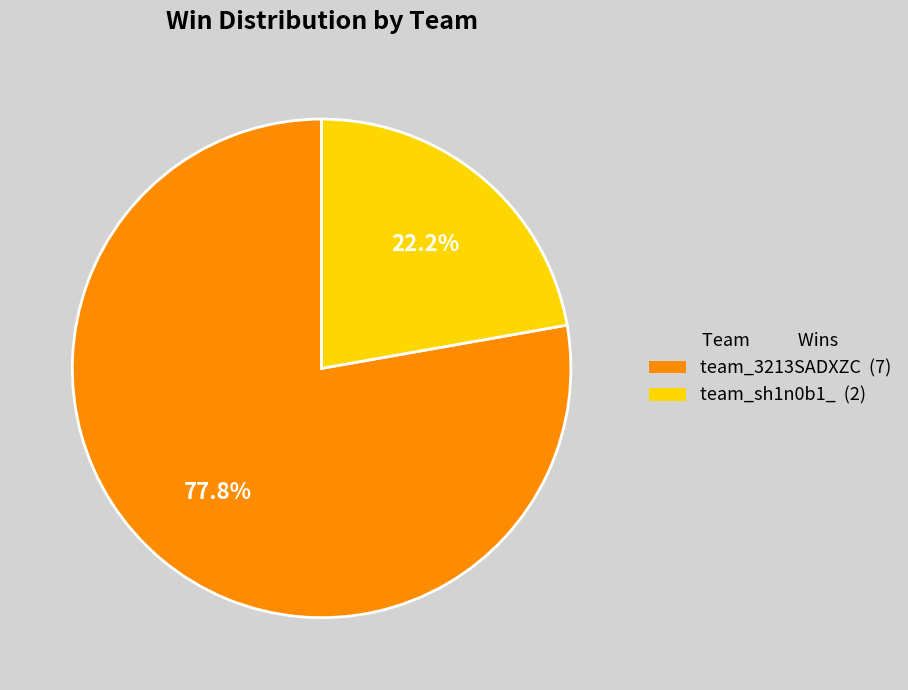

What percentage do team_sh1n0b1_ and team_3213SADXZC together represent?

100.0%